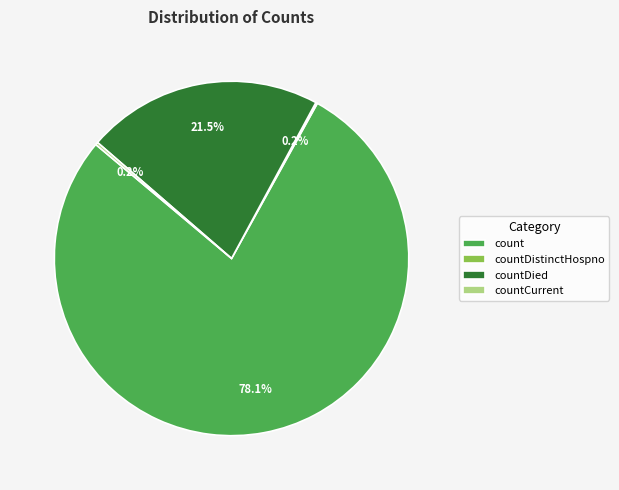

Which slice is the largest?

count